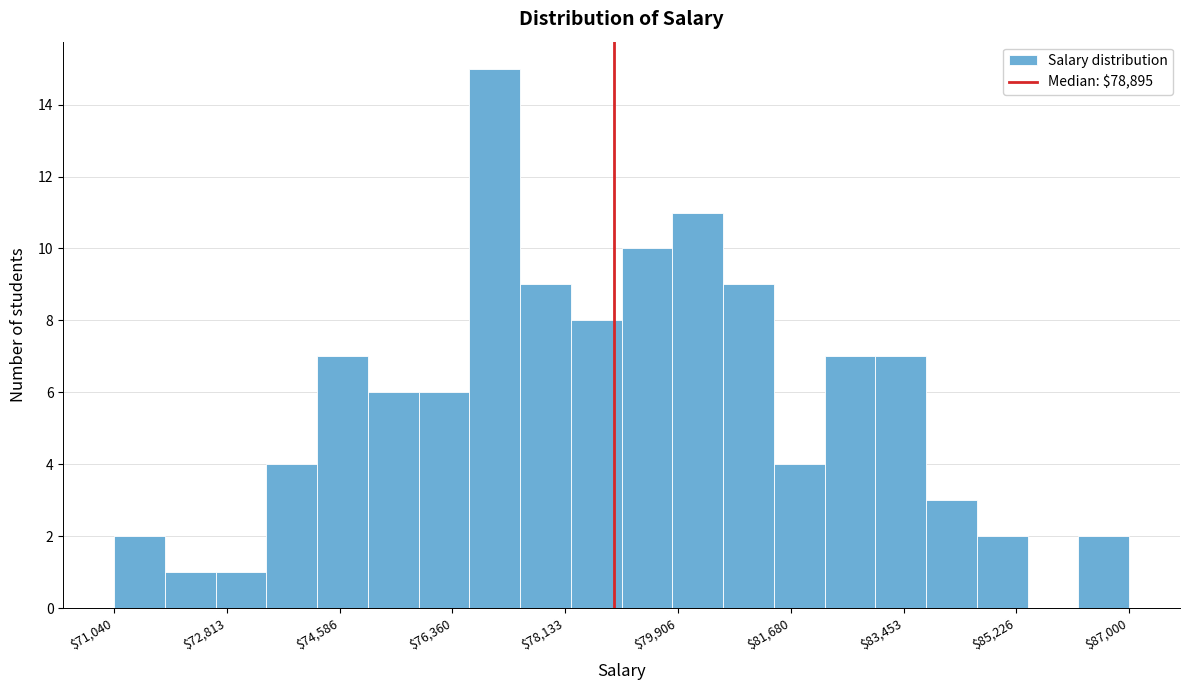

Around what value on the x-axis is the tallest bar? Give the approximate position of its centre, as read against the axis.

77000